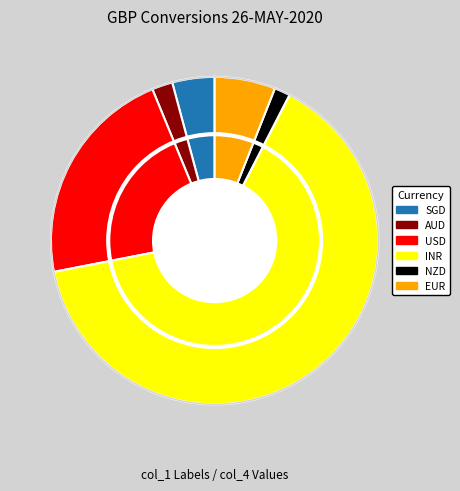

True or false: AUD accounts for 8% of the total.

False